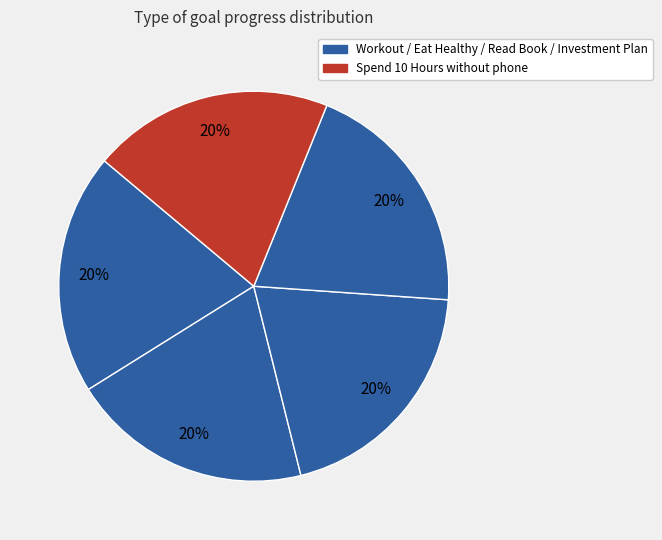

Count the number of slices in the pie.

5